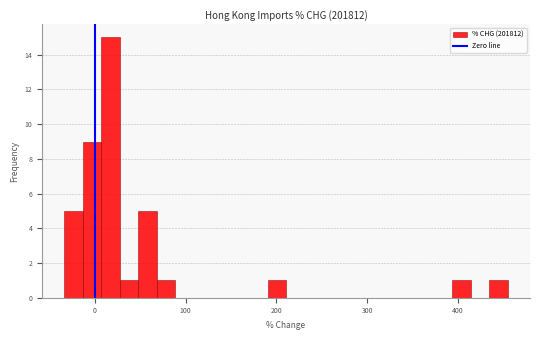

Read against the x-axis, roughly where is the centre of the tallest bar?

20